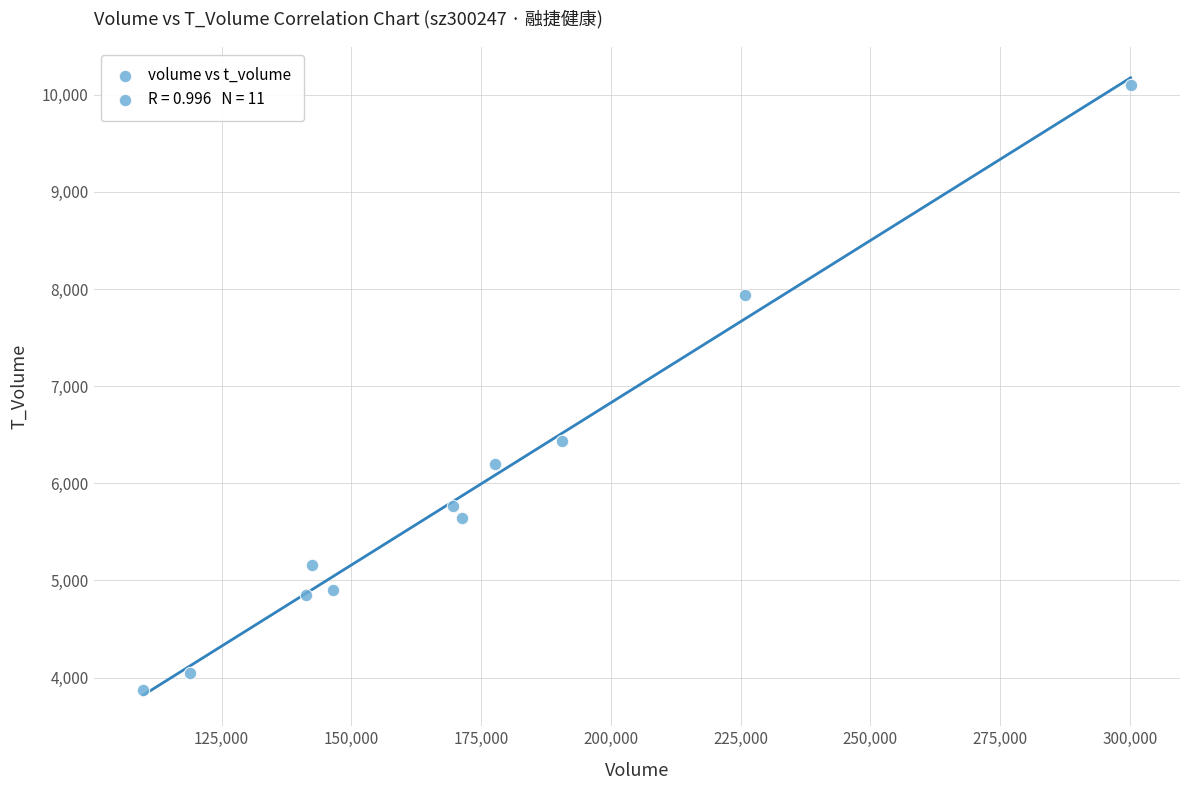

What Y value in the scatter plot is closest to 6983?

6435